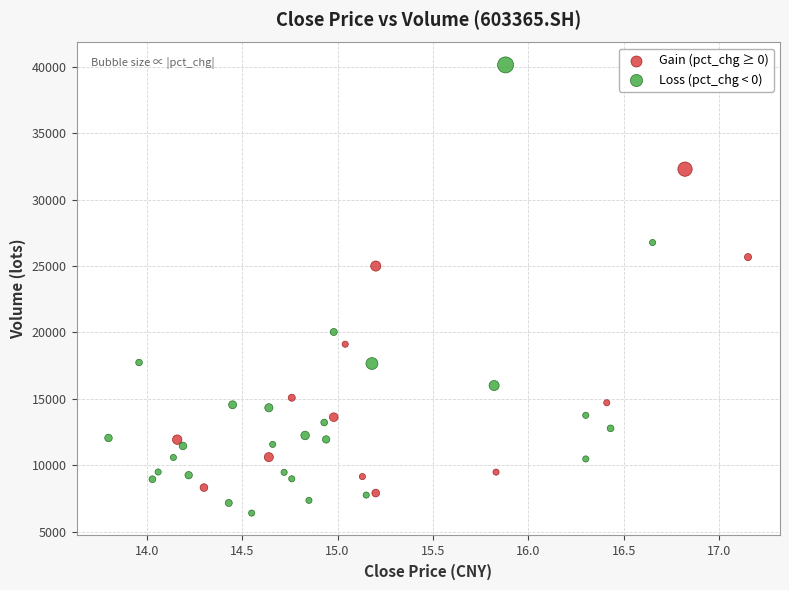

Which series contains the highest Y value?

Loss (pct_chg < 0)